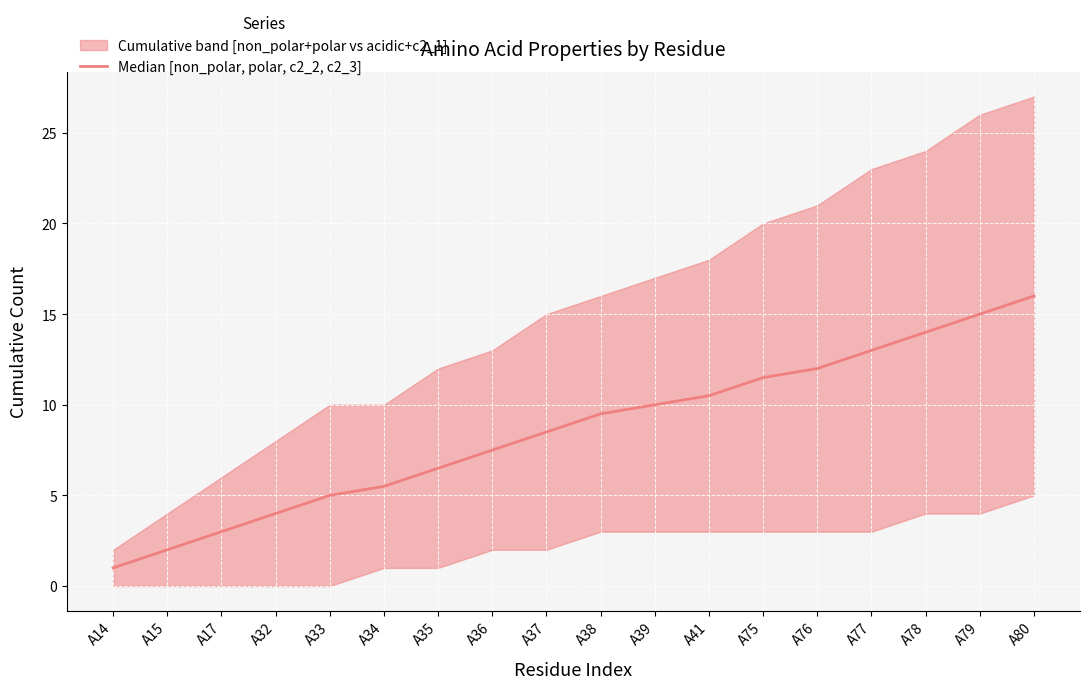

Read the value at A15.

2.0